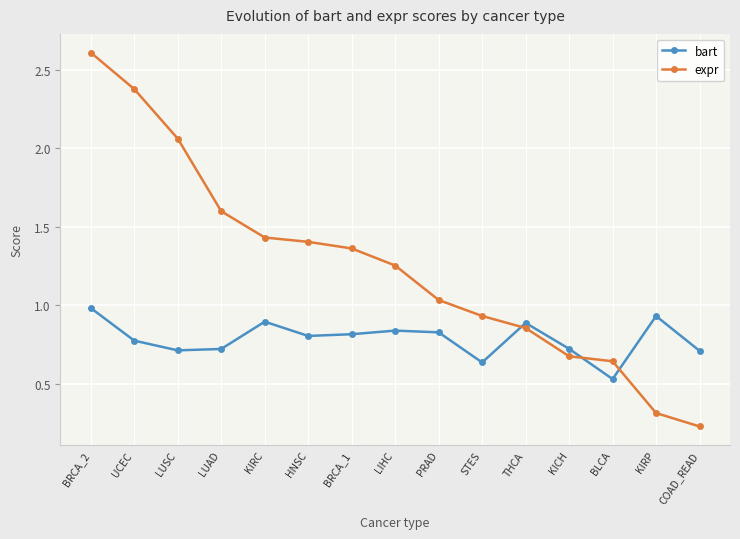

What is the maximum value for expr?

2.6